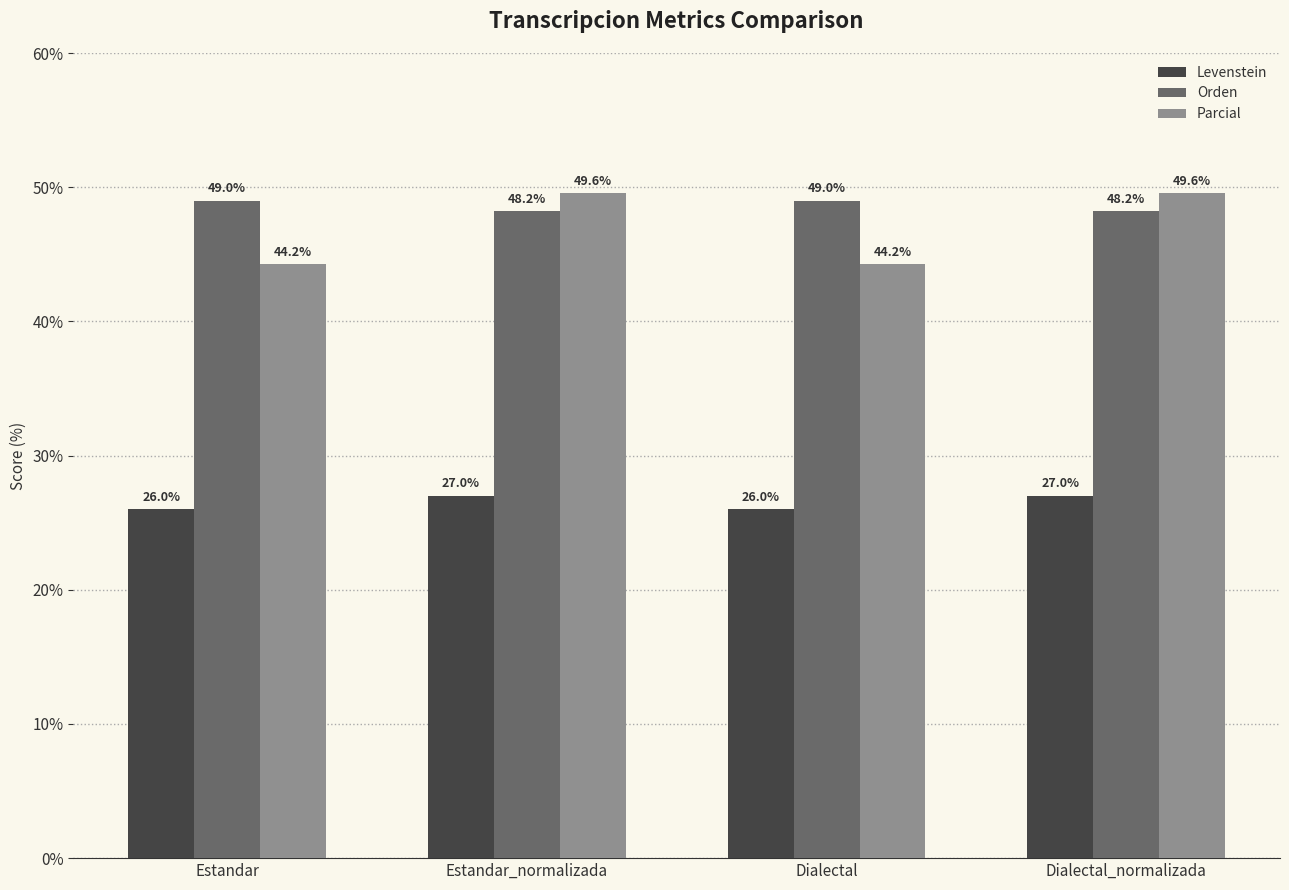

True or false: Levenstein has a value of 27.0 at Dialectal_normalizada.

True